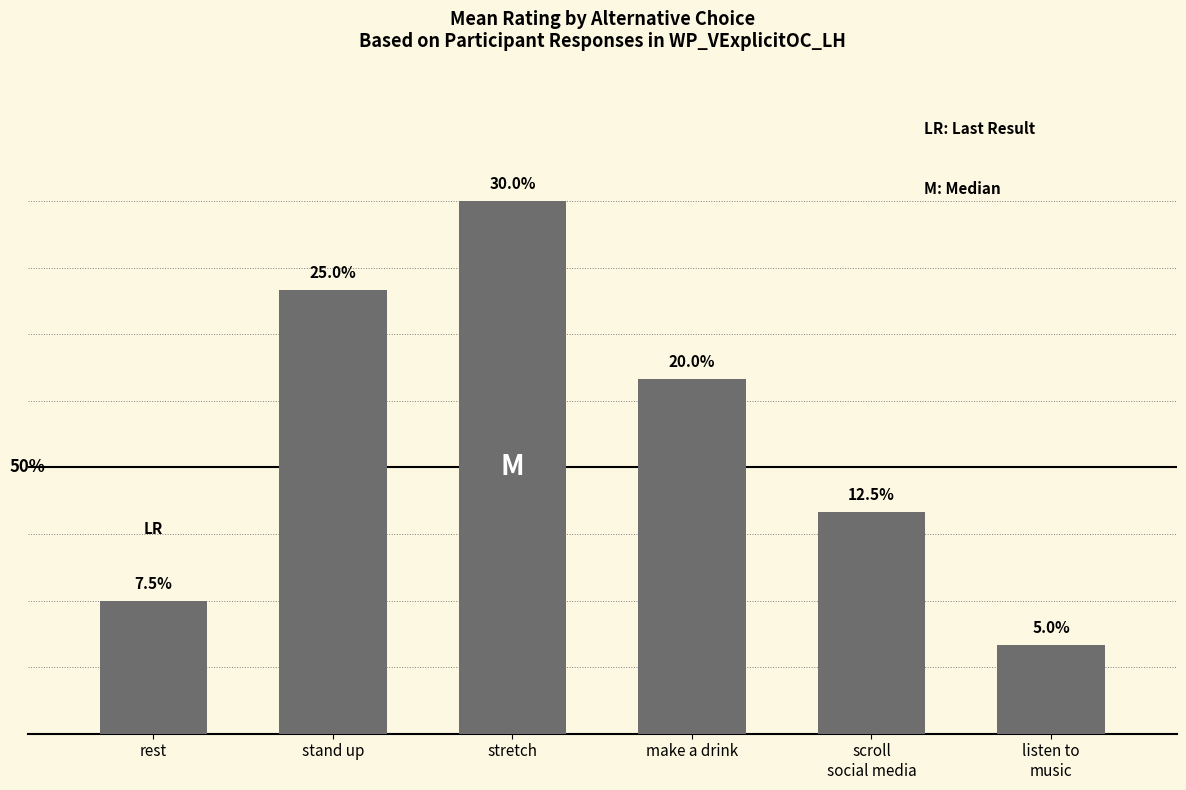

Which category has the highest value across all series?

stretch